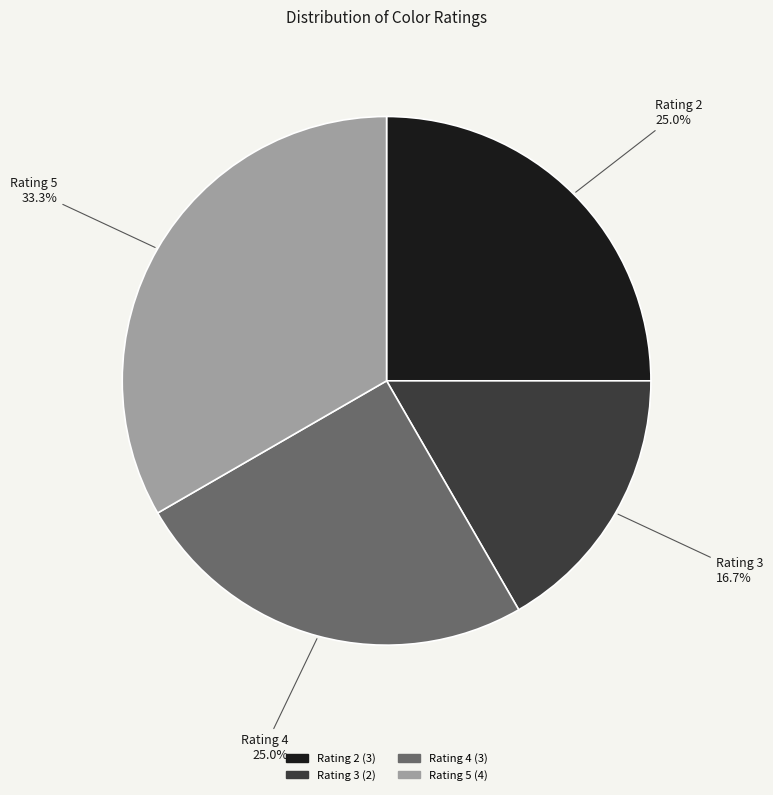

How many slices are in this pie chart?

4